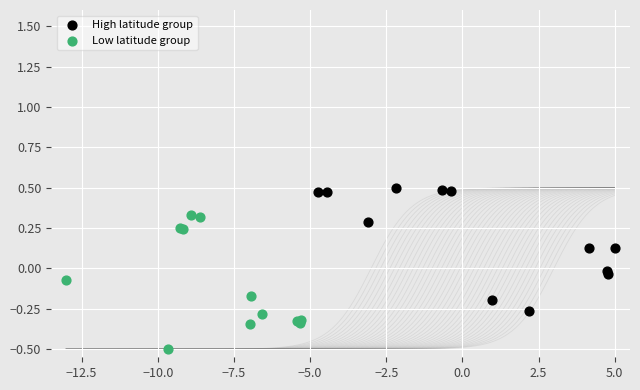

Which series reaches the minimum Y coordinate?

Low latitude group